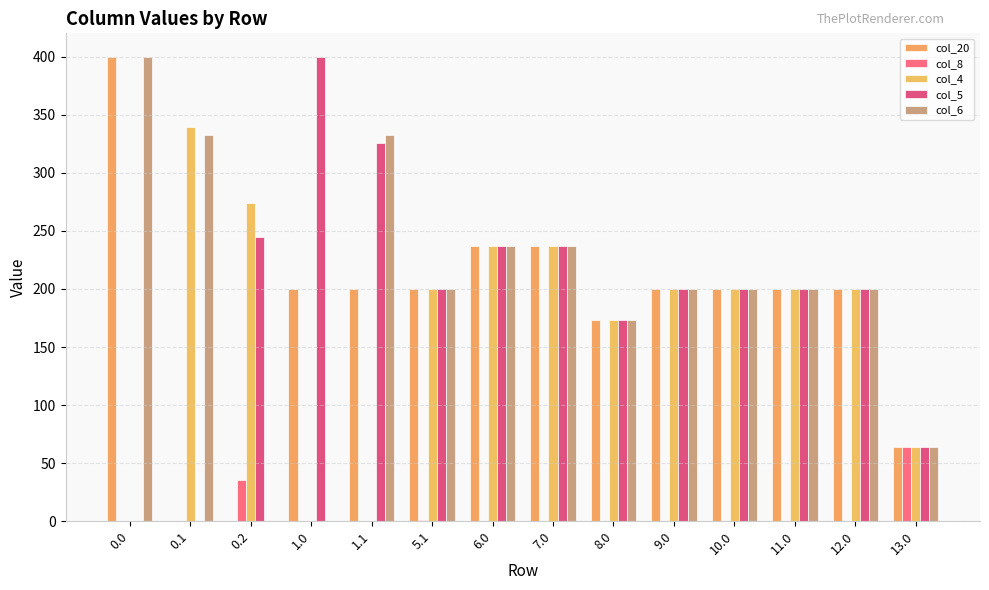

What is the label of the 7th bar from the right?

7.0